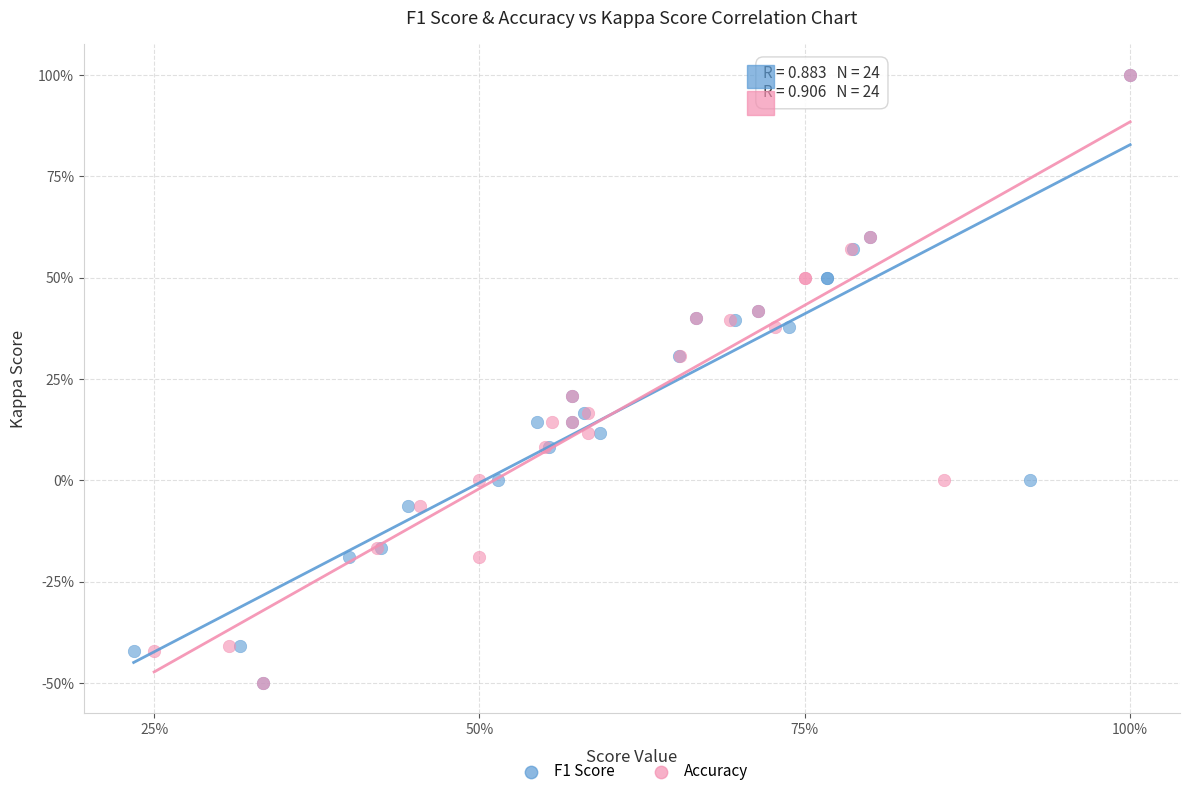

What are all the series names shown in the legend?

F1 Score, Accuracy